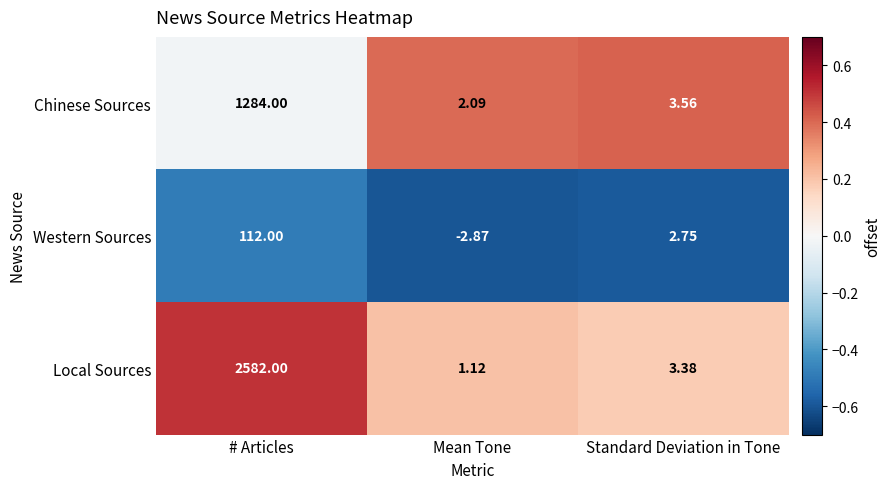

At which category is the sum across all series the highest?

# Articles